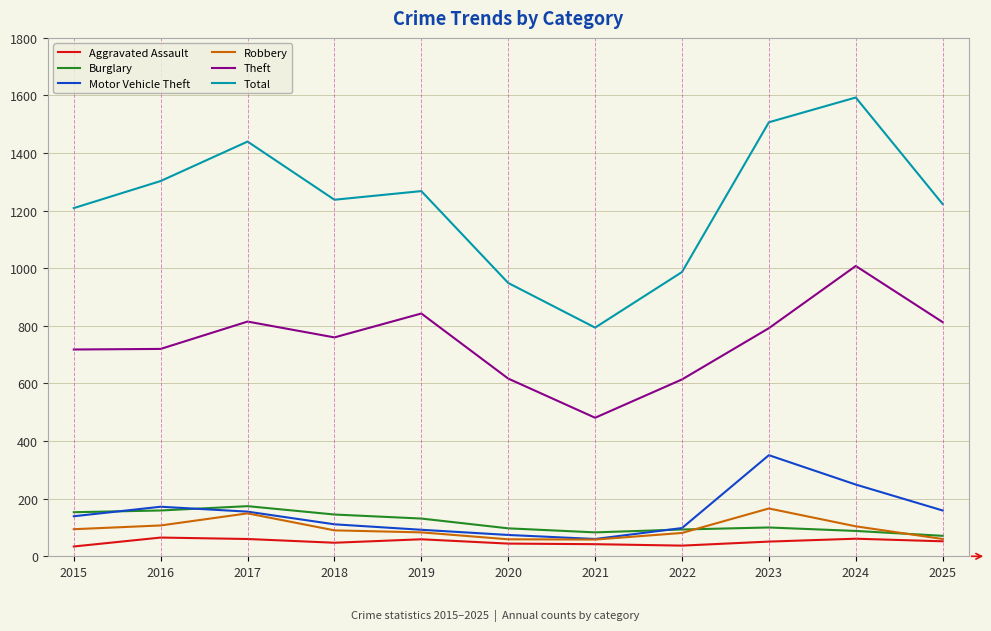

True or false: Theft and Burglary intersect in this chart.

False